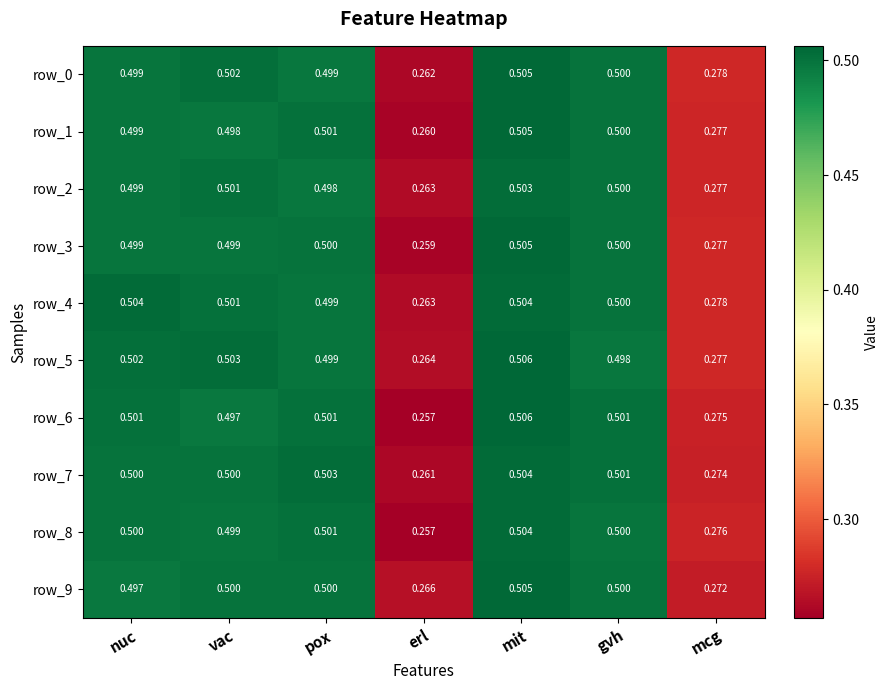

What is the difference between the maximum and second lowest values in the row_7 series?

0.2